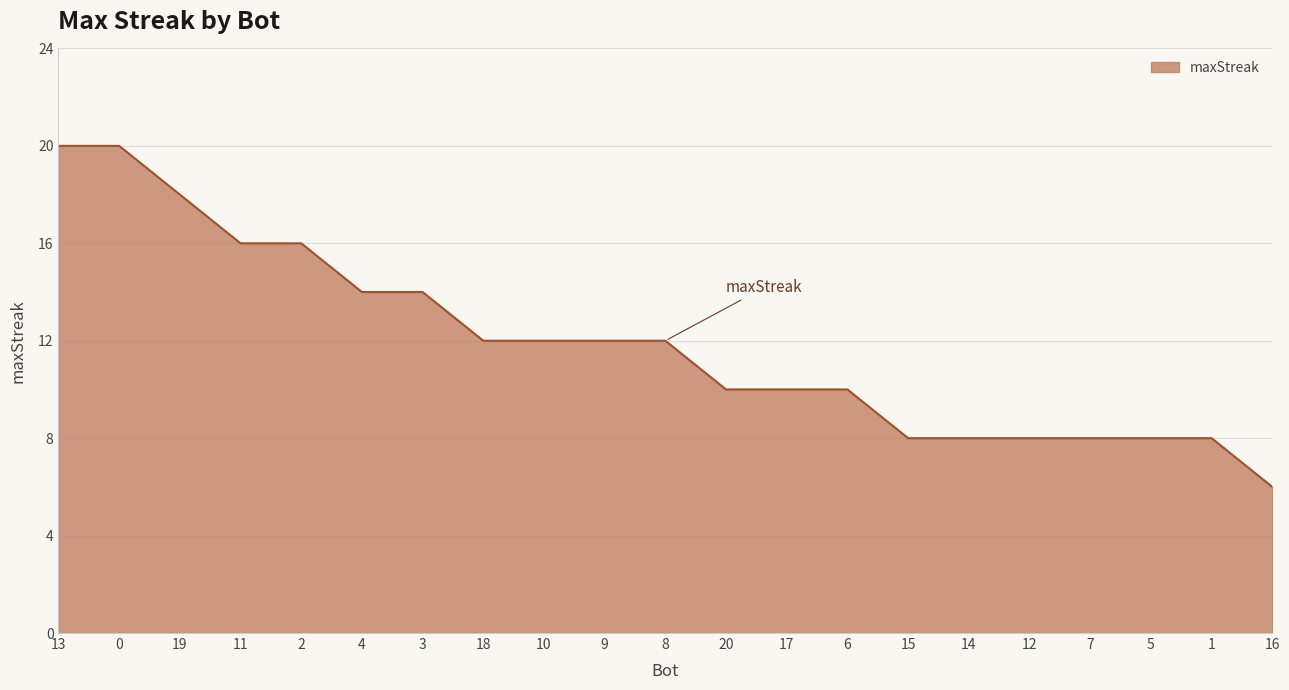

The value at 19 is 18. True or false?

True